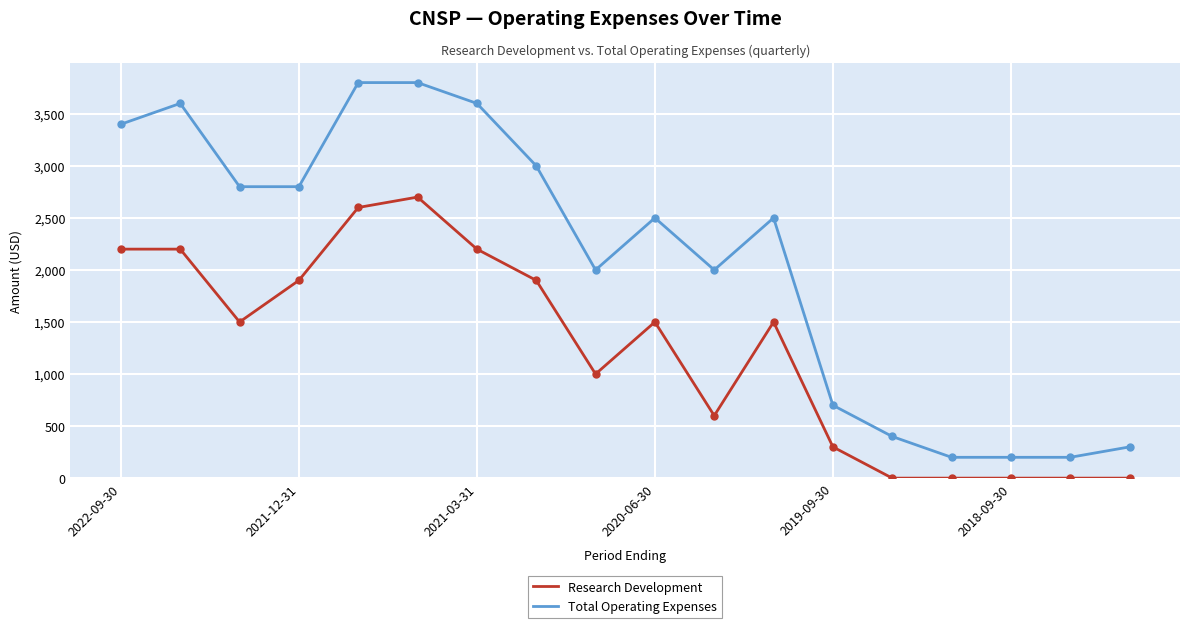

Which series has the widest spread of values?

Total Operating Expenses